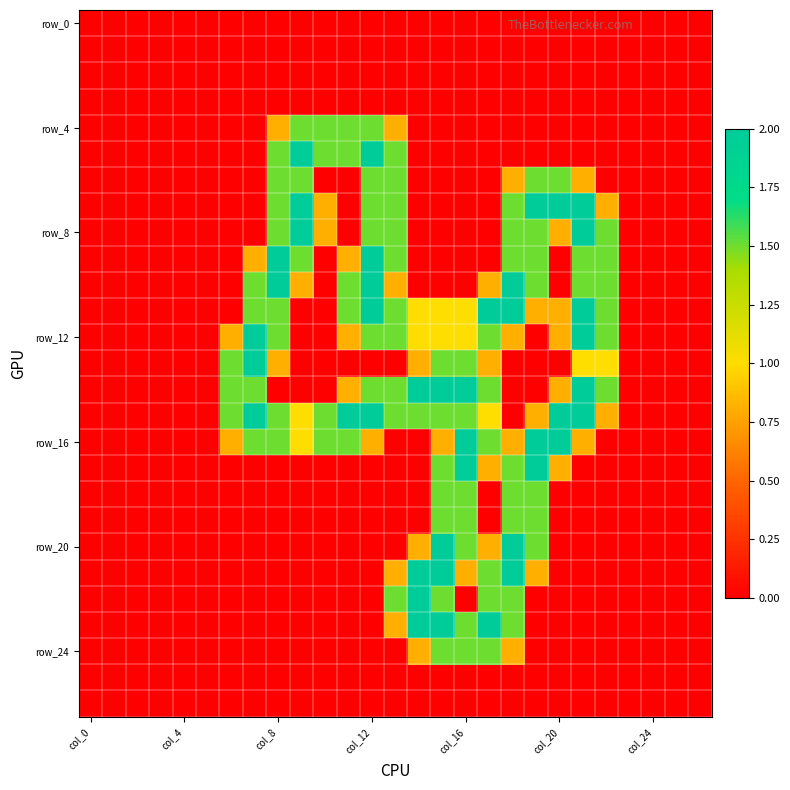

At how many categories does at least one series exceed 1?

17